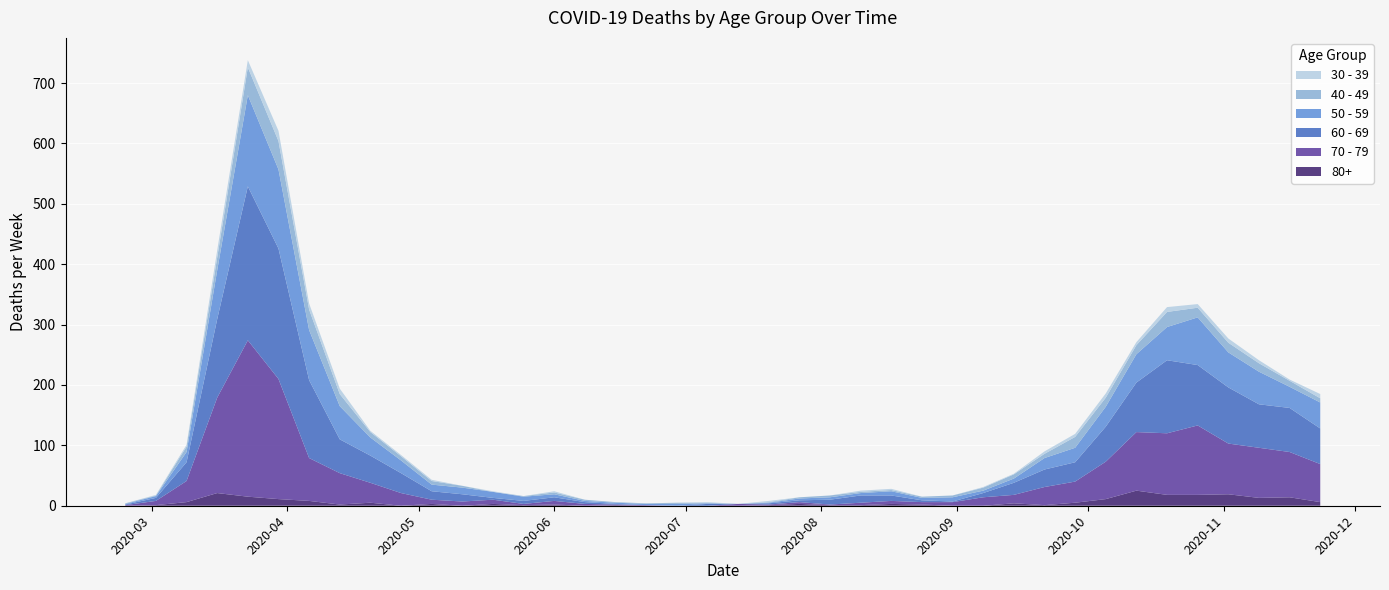

Reading left to right, list all the values displayed in this chart.

80+: 0	1	6	21	15	11	8	2	5	0	3	0	3	1	2	0	1	0	0	0	0	1	3	1	1	3	2	0	0	4	1	5	11	25	18	18	19	13	14	6
30 - 39: 0	1	3	12	12	17	10	9	2	2	2	0	1	0	2	0	0	0	0	1	0	2	0	0	2	2	0	0	1	1	4	5	7	5	8	6	7	5	2	7
40 - 49: 1	1	9	21	46	47	34	20	9	7	6	3	0	1	3	2	1	1	2	1	0	1	2	3	2	2	2	3	5	7	7	18	15	15	25	16	16	14	10	7
50 - 59: 1	3	17	81	151	131	83	55	30	21	11	11	10	7	5	2	2	2	3	1	0	1	3	4	4	7	4	7	4	7	19	24	33	47	55	79	58	54	35	43
60 - 69: 1	5	31	130	255	216	129	56	45	33	14	12	3	5	6	3	1	0	0	3	0	2	3	8	12	9	3	1	7	20	29	32	58	82	121	100	93	72	73	59
70 - 79: 1	7	35	158	259	199	71	52	33	21	7	7	7	2	6	3	1	1	0	0	3	1	3	1	4	5	4	6	14	14	30	35	62	97	102	115	84	83	75	63